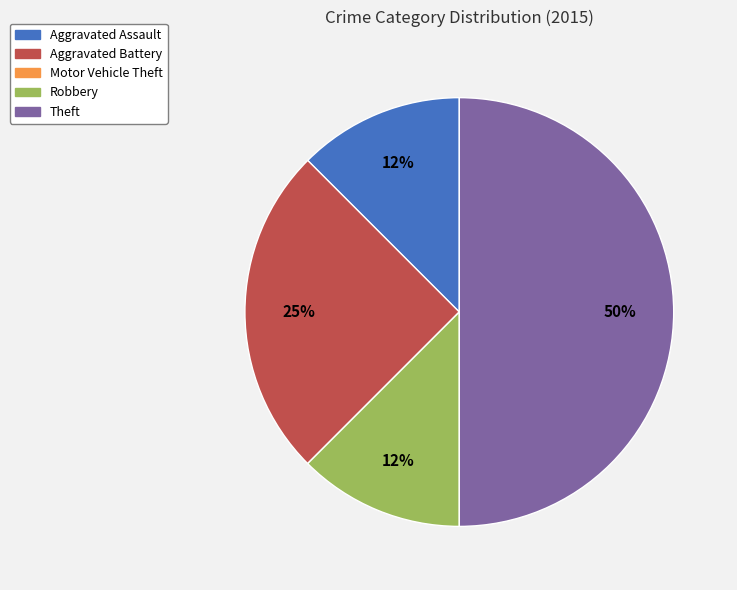

True or false: Theft accounts for 50% of the total.

True